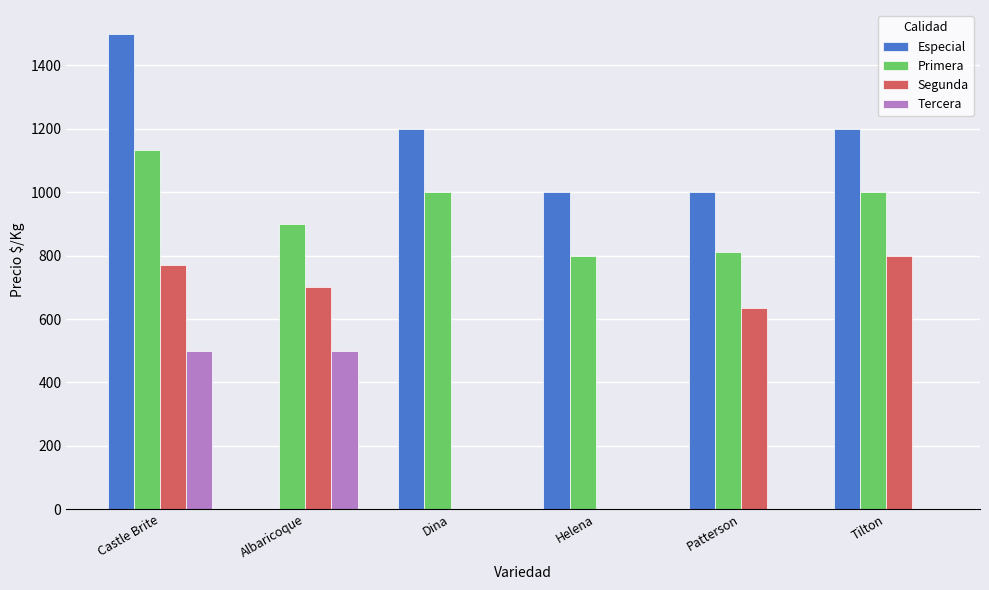

True or false: Segunda has a value of 292.9 at Tilton.

False